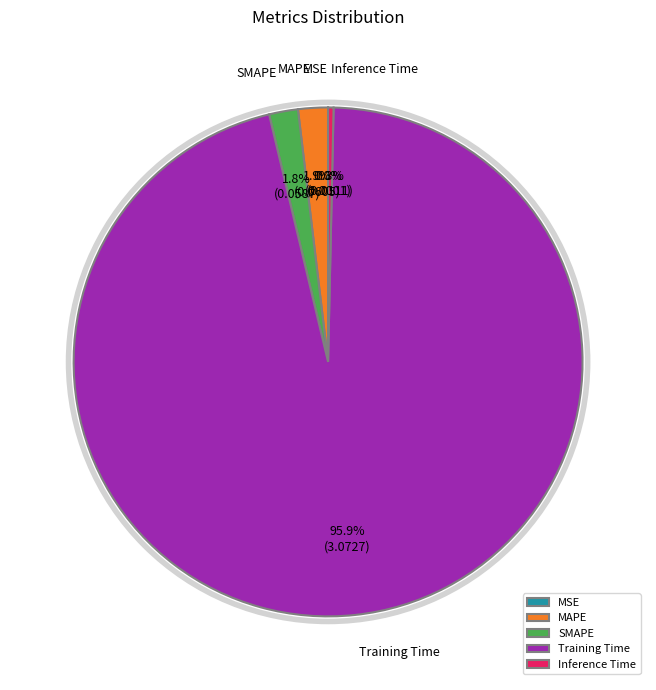

Which has a higher value, Training Time or SMAPE?

Training Time